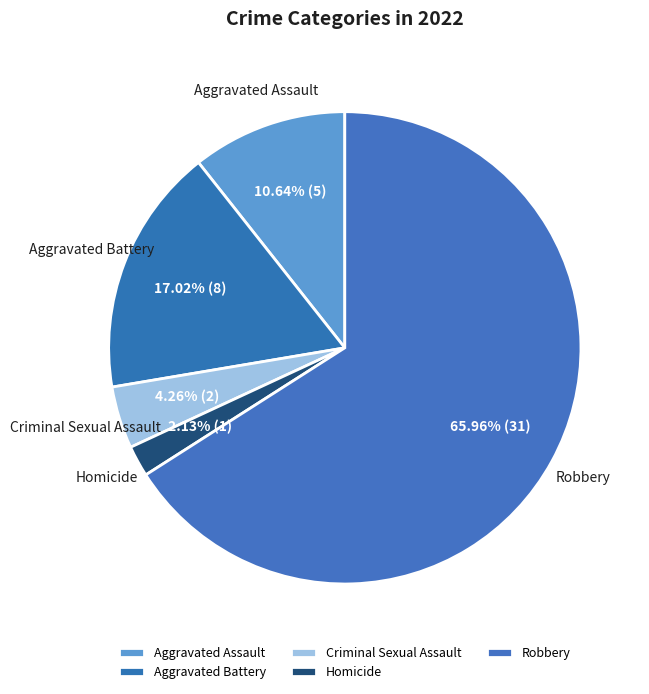

Is it true that Aggravated Assault is 11% of the pie?

True